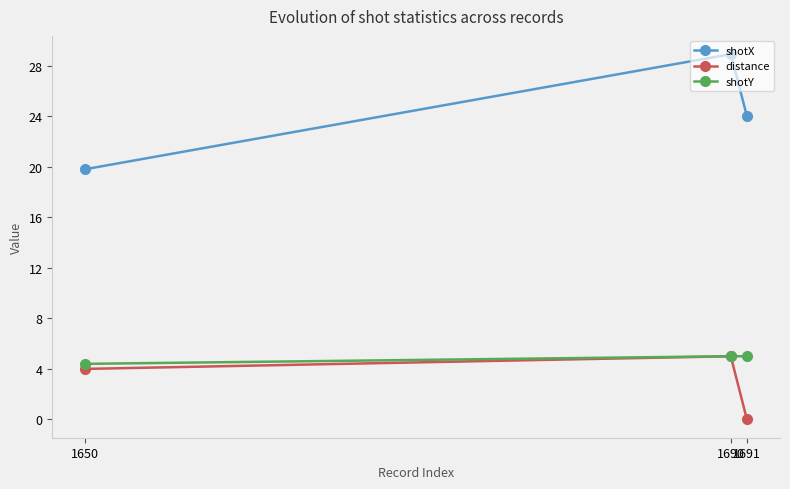

The value of shotX at 1650 is 19.8. True or false?

True